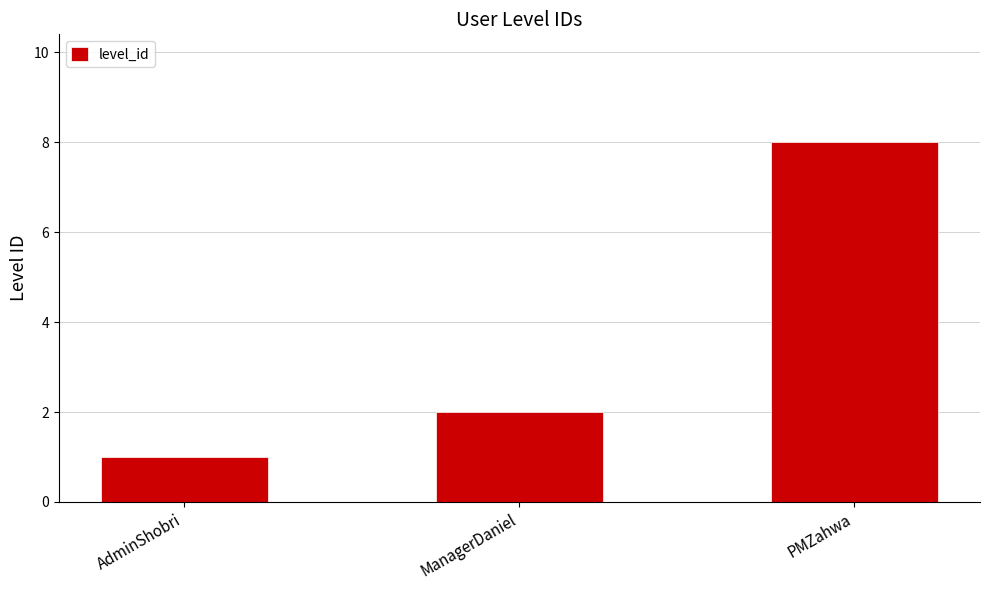

What is the approximate value at AdminShobri?

1